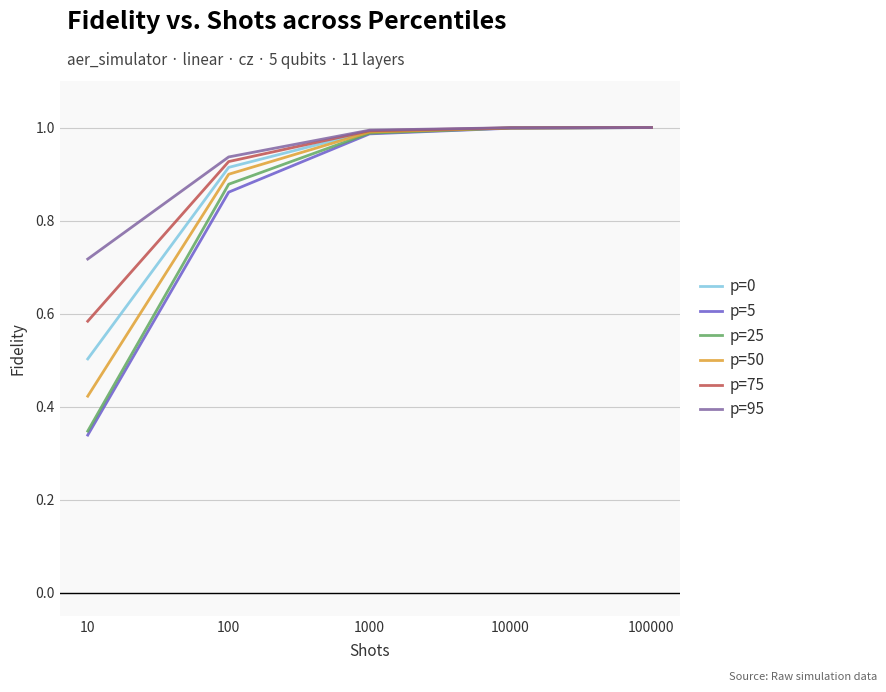

The p=95 series shows 0.3 at 10000. True or false?

False